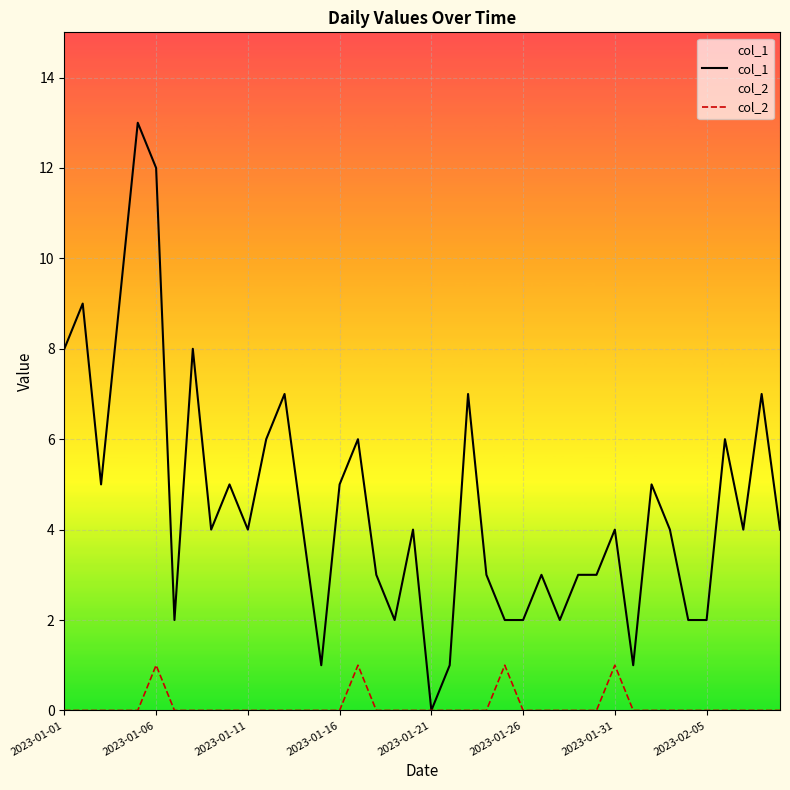

Which series has the widest spread of values?

col_1